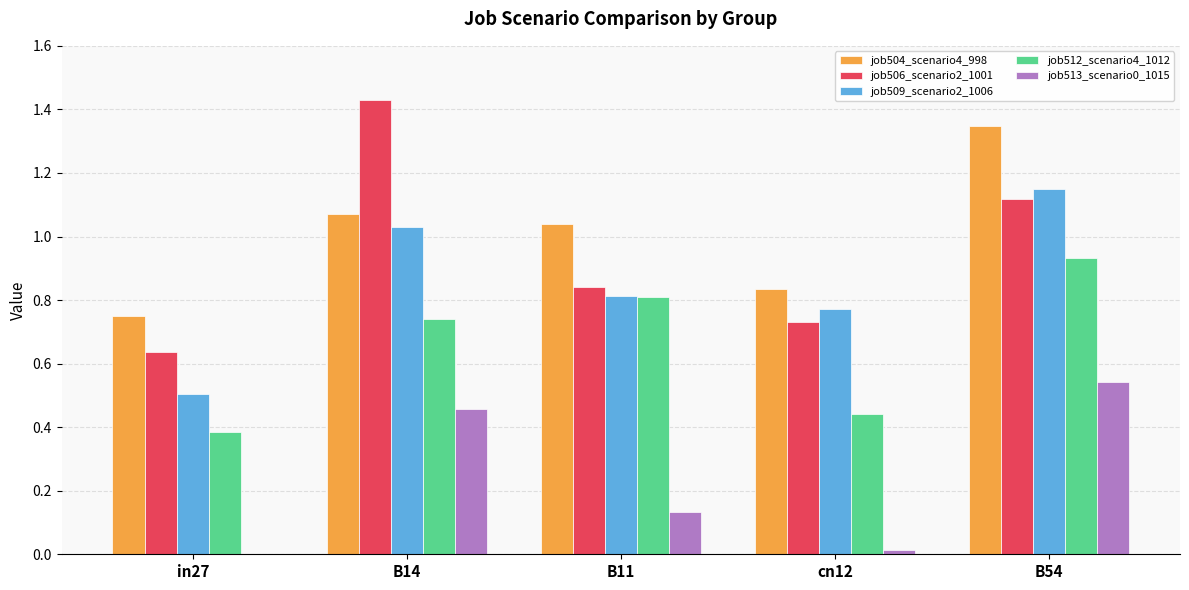

At which category is the sum across all series the highest?

B54